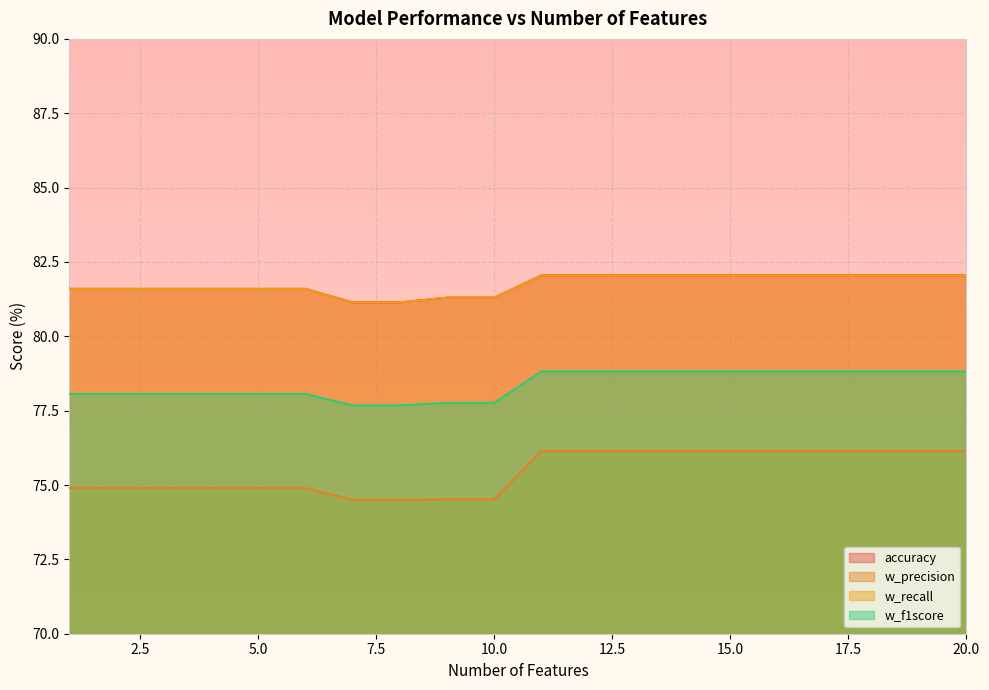

True or false: w_recall has more than 1 interior local peaks.

False